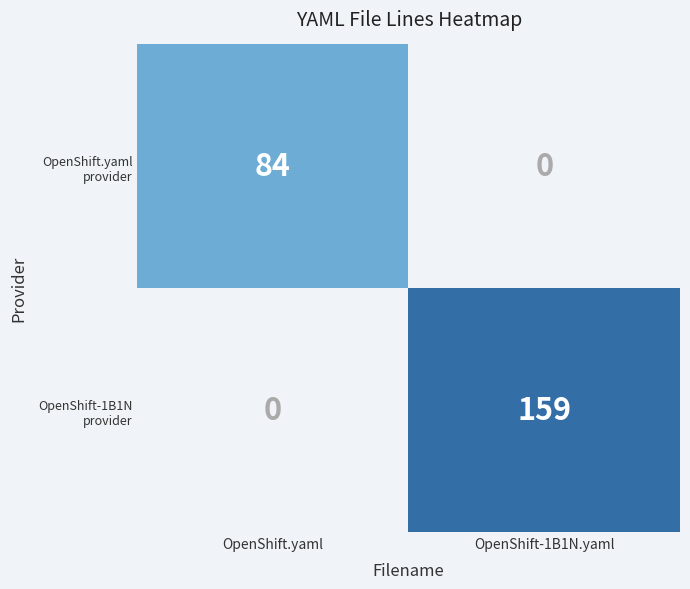

The OpenShift-1B1N provider series shows 210.4 at OpenShift-1B1N.yaml. True or false?

False